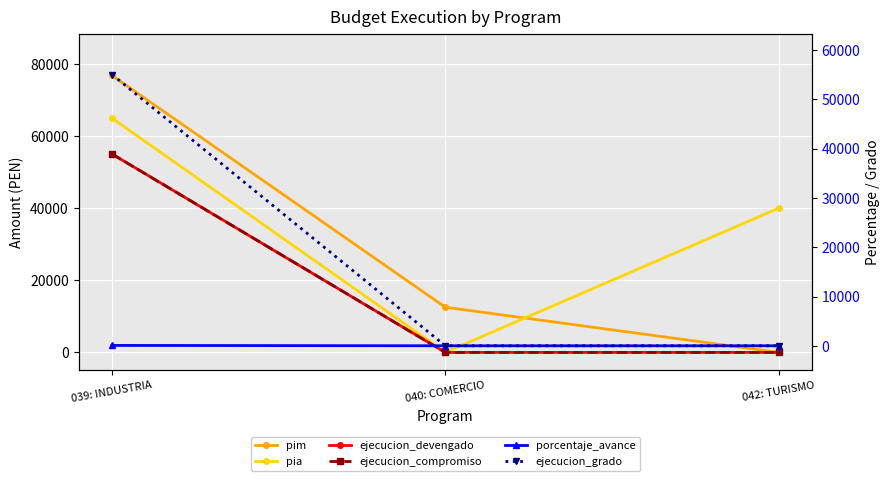

The value of pia at 039: INDUSTRIA is 15231.9. True or false?

False